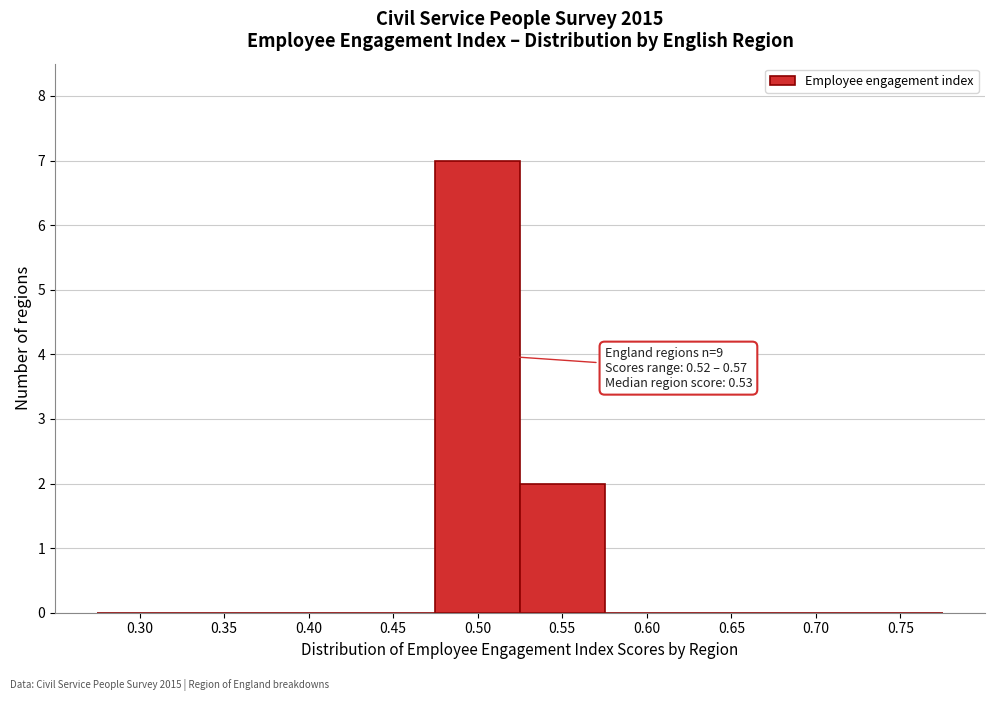

Reading left to right, list all the values displayed in this chart.

0.30=0	0.35=0	0.40=0	0.45=0	0.50=7	0.55=2	0.60=0	0.65=0	0.70=0	0.75=0